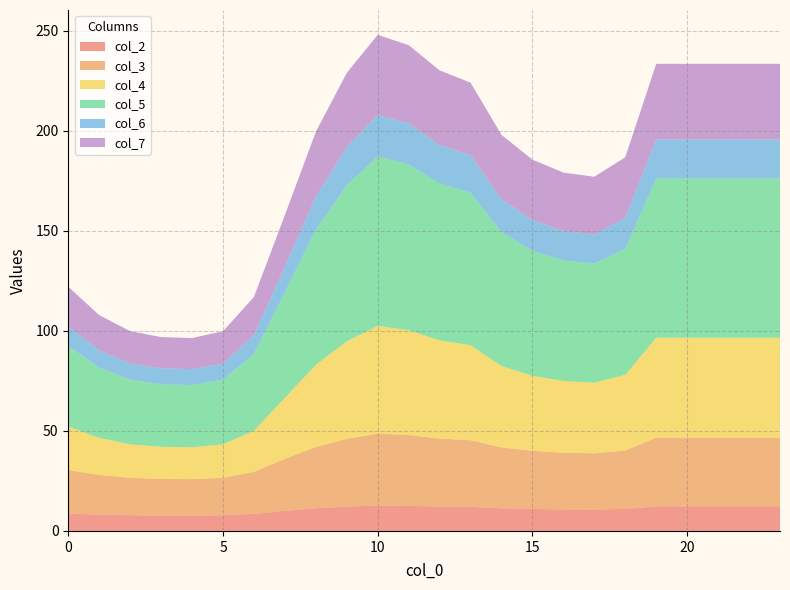

Reading left to right, extract all data points from this chart.

col_2: 8.7	8.1	7.9	7.7	7.7	7.9	8.5	10.1	11.4	12.2	12.7	12.5	12.2	12.0	11.3	11.0	10.8	10.7	11.0	12.3	12.3	12.3	12.3	12.3
col_3: 21.7	19.8	18.7	18.2	18.2	18.7	21.0	26.0	30.6	33.8	36.0	35.4	34.0	33.3	30.4	29.0	28.3	28.1	29.2	34.3	34.3	34.3	34.3	34.3
col_4: 21.8	18.5	16.7	16.1	16.0	16.7	20.6	30.5	41.1	48.7	53.8	52.4	49.1	47.5	40.7	37.5	35.8	35.3	37.8	49.9	49.9	49.9	49.9	49.9
col_5: 40.1	35.2	32.3	31.3	31.1	32.3	38.4	52.7	67.5	77.9	84.7	82.8	78.4	76.2	66.9	62.5	60.2	59.5	63.0	79.5	79.5	79.5	79.5	79.5
col_6: 9.8	8.6	8.0	8.0	7.9	8.0	9.4	12.9	16.6	19.2	20.8	20.4	19.3	18.7	16.4	15.3	14.8	14.6	15.4	19.5	19.5	19.5	19.5	19.5
col_7: 19.9	17.5	16.2	15.6	15.5	16.2	19.1	25.7	32.4	37.0	40.0	39.2	37.2	36.3	32.1	30.2	29.1	28.8	30.4	37.7	37.7	37.7	37.7	37.7